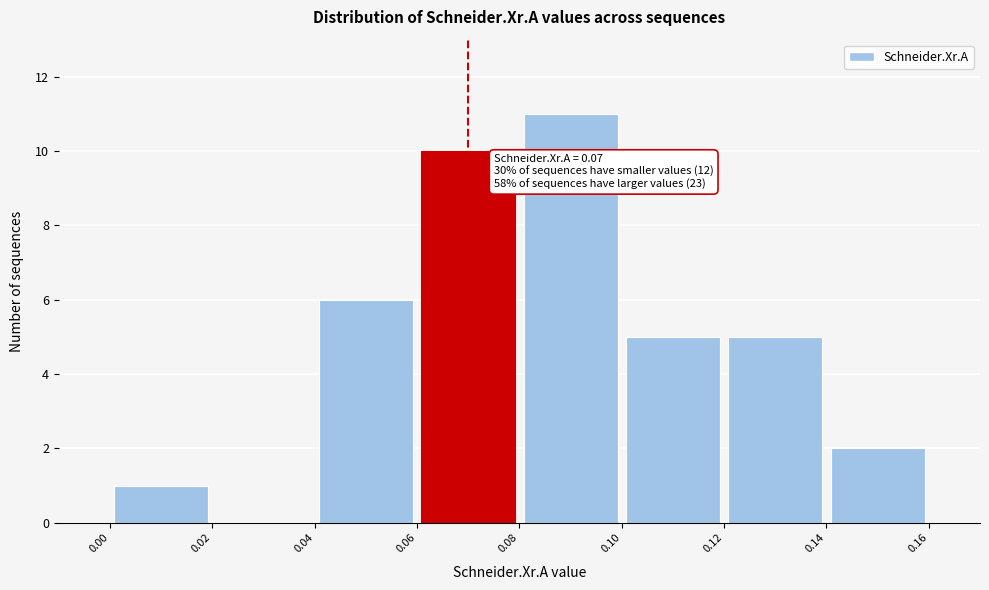

Over which range of the x-axis is the bar tallest?

0.08 to 0.10